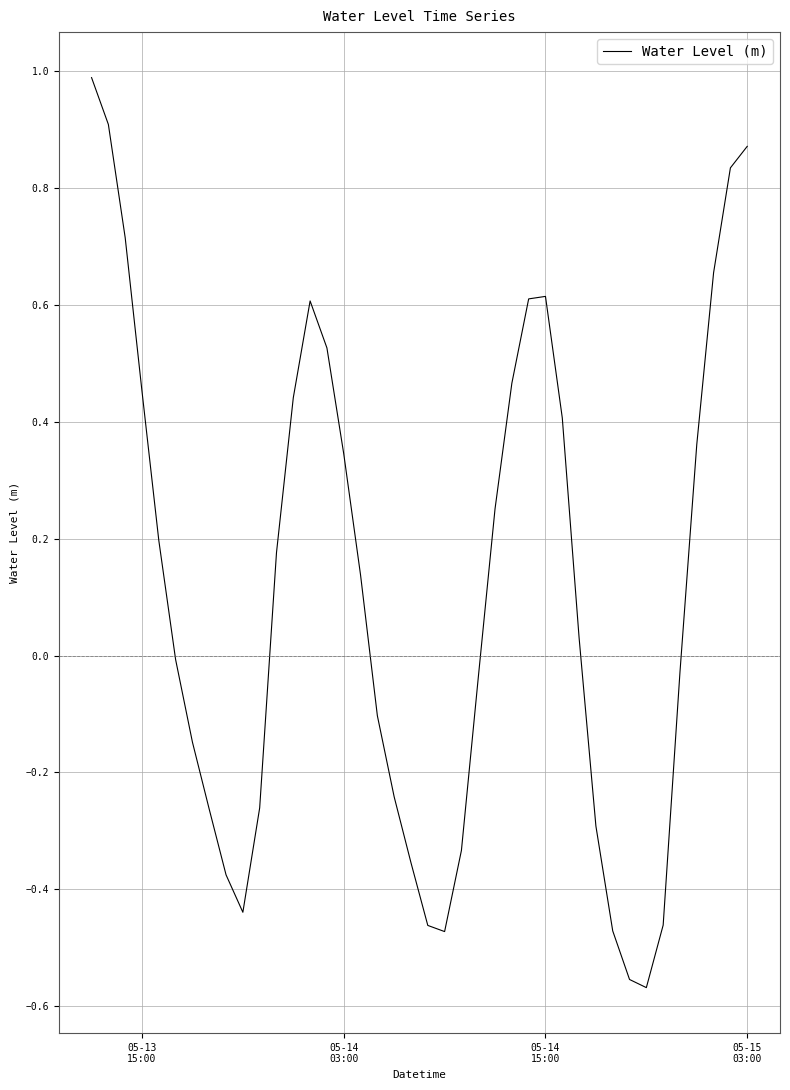

How many values are above zero?

21